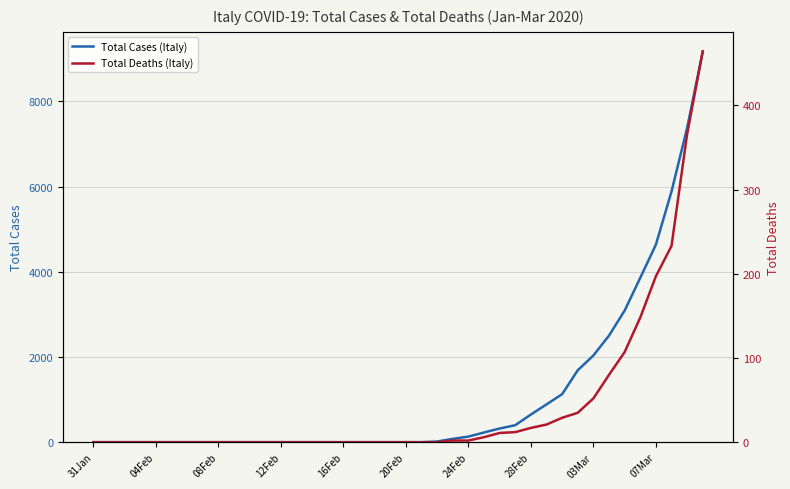

How many lines are shown in the chart?

2